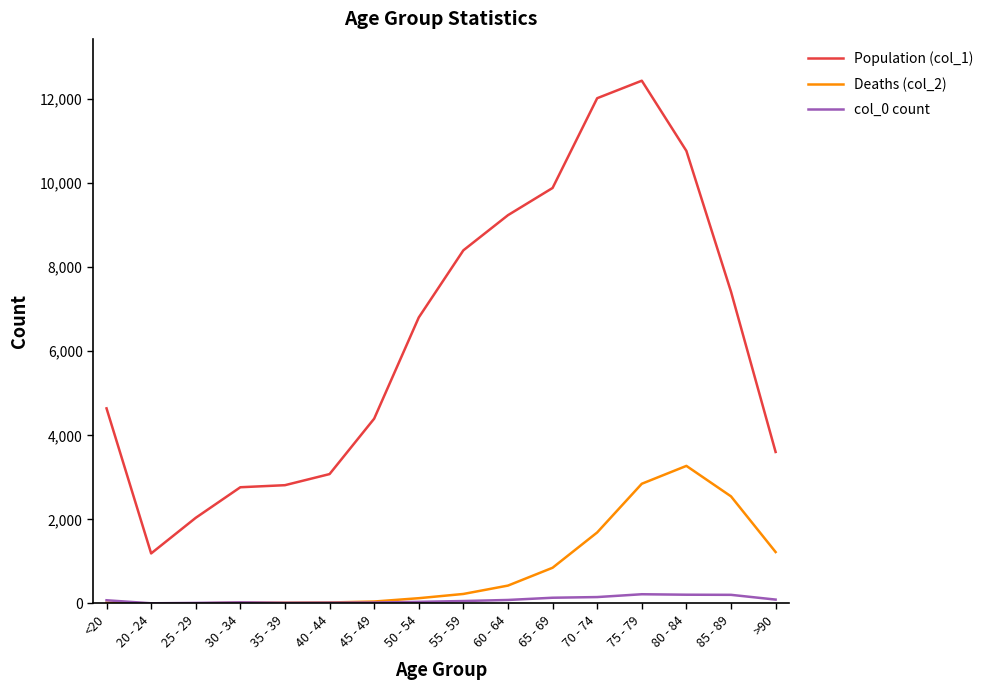

What is the difference between the maximum and minimum values in the col_0 count series?

215